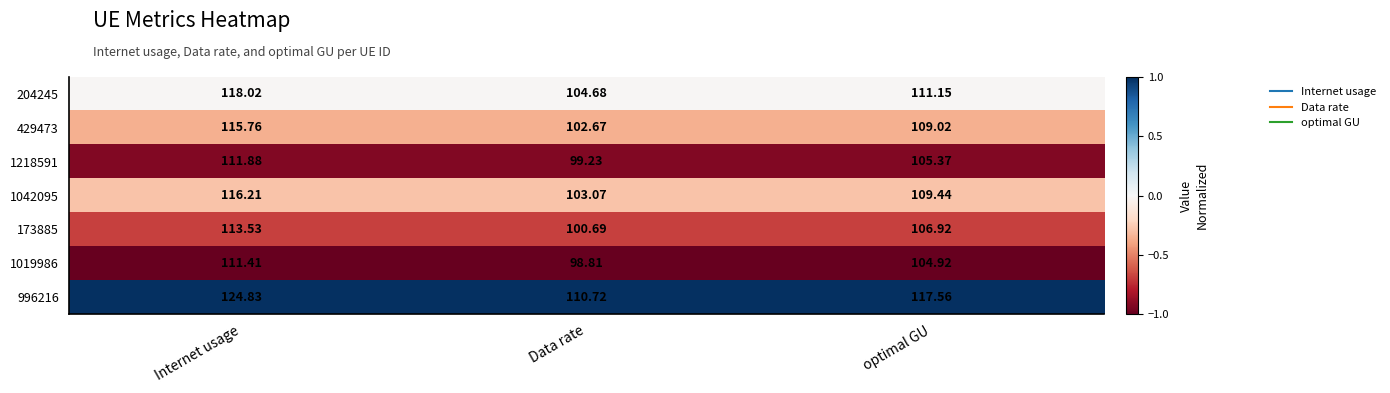

Is the value of 996216 at optimal GU greater than the value of 173885 at Data rate?

Yes